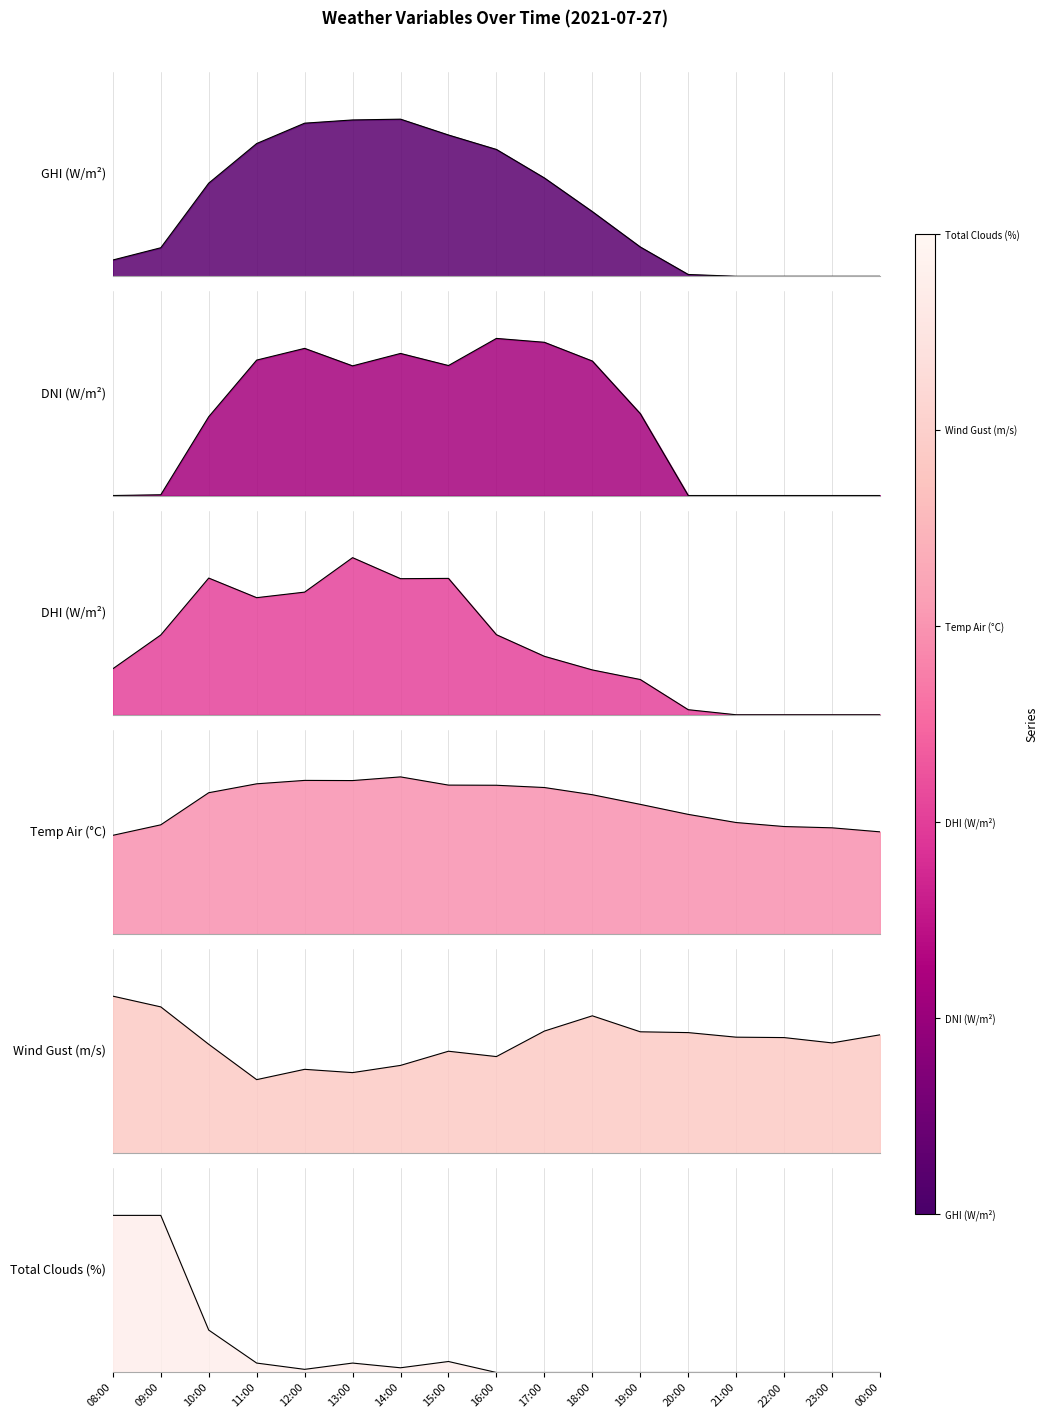

Reading right to left, what are all the values shown in this chart?

wind_speed_gust: 00:00=0.8	23:00=0.7	22:00=0.7	21:00=0.7	20:00=0.8	19:00=0.8	18:00=0.9	17:00=0.8	16:00=0.6	15:00=0.6	14:00=0.6	13:00=0.5	12:00=0.5	11:00=0.5	10:00=0.7	09:00=0.9	08:00=1.0
temp_air: 00:00=0.7	23:00=0.7	22:00=0.7	21:00=0.7	20:00=0.8	19:00=0.8	18:00=0.9	17:00=0.9	16:00=0.9	15:00=0.9	14:00=1.0	13:00=1.0	12:00=1.0	11:00=1.0	10:00=0.9	09:00=0.7	08:00=0.6
ghi: 00:00=0.0	23:00=0.0	22:00=0.0	21:00=0.0	20:00=0.0	19:00=0.2	18:00=0.4	17:00=0.6	16:00=0.8	15:00=0.9	14:00=1.0	13:00=1.0	12:00=1.0	11:00=0.8	10:00=0.6	09:00=0.2	08:00=0.1
dni: 00:00=0.0	23:00=0.0	22:00=0.0	21:00=0.0	20:00=0.0	19:00=0.5	18:00=0.9	17:00=1.0	16:00=1.0	15:00=0.8	14:00=0.9	13:00=0.8	12:00=0.9	11:00=0.9	10:00=0.5	09:00=0.0	08:00=0.0
dhi: 00:00=0.0	23:00=0.0	22:00=0.0	21:00=0.0	20:00=0.0	19:00=0.2	18:00=0.3	17:00=0.4	16:00=0.5	15:00=0.9	14:00=0.9	13:00=1.0	12:00=0.8	11:00=0.7	10:00=0.9	09:00=0.5	08:00=0.3
total_clouds: 00:00=0.0	23:00=0.0	22:00=0.0	21:00=0.0	20:00=0.0	19:00=0.0	18:00=0.0	17:00=0.0	16:00=0.0	15:00=0.1	14:00=0.0	13:00=0.1	12:00=0.0	11:00=0.1	10:00=0.3	09:00=1.0	08:00=1.0